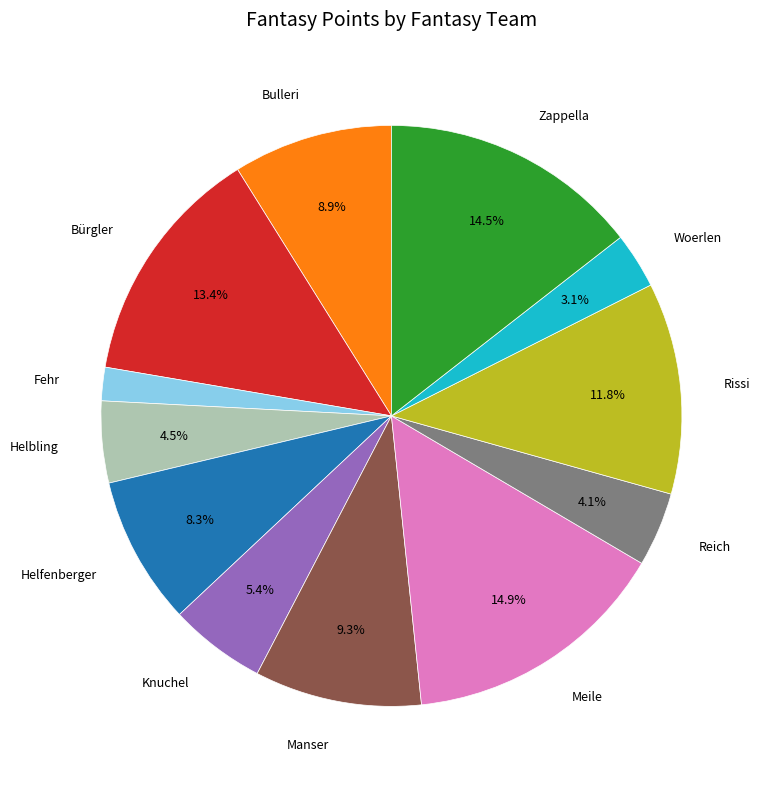

Is there a majority slice in this chart?

No